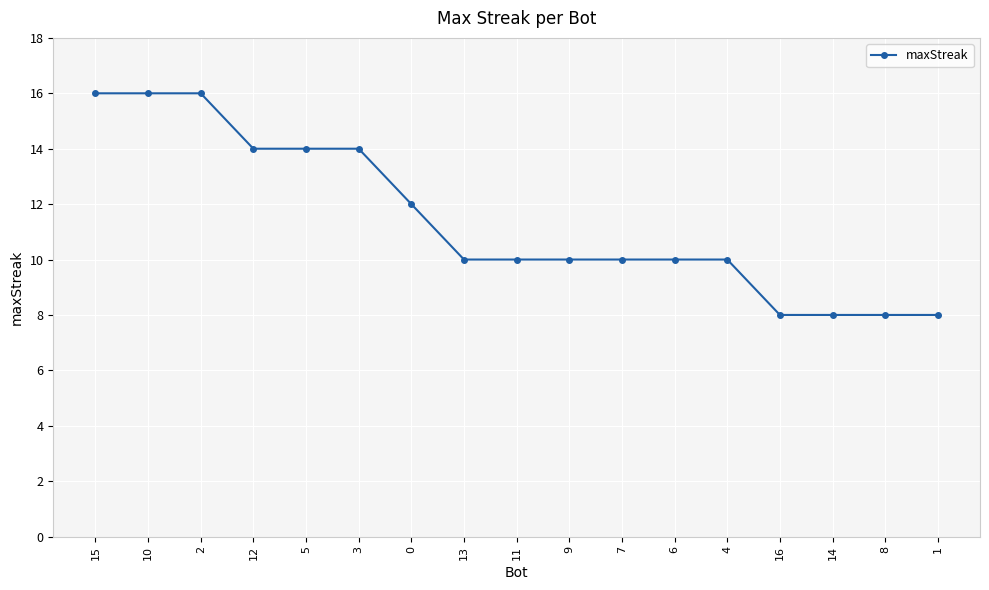

What is the label of the 15th point from the right?

2